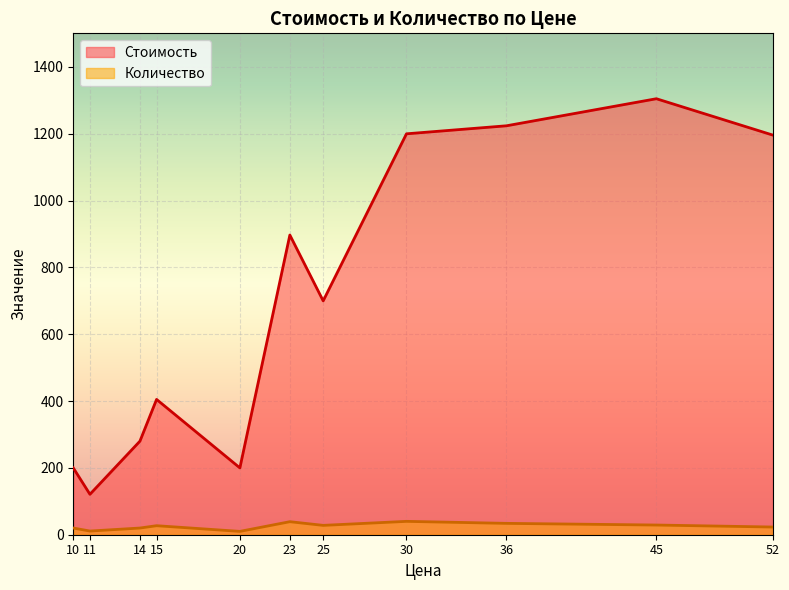

Count the number of data series in this chart.

2